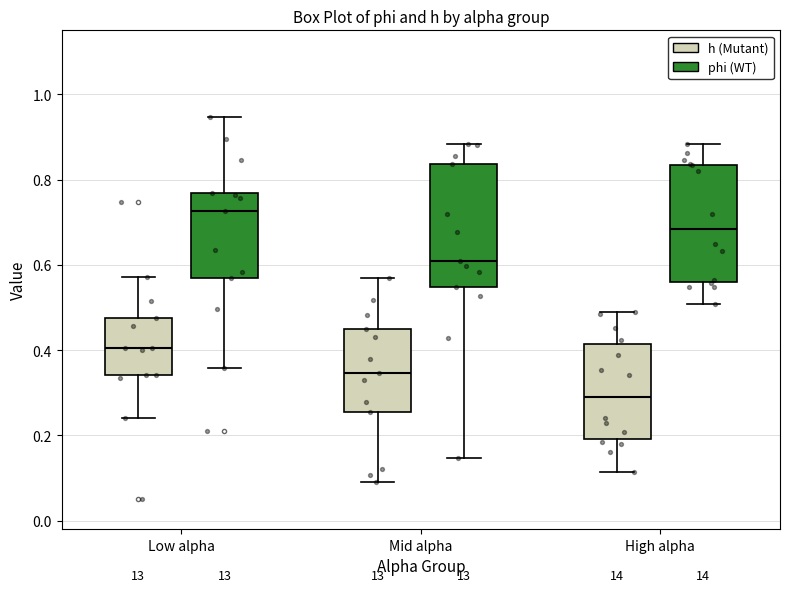

Reading left to right, read every box against the y-axis: the position of its median line, the range the box covers, and the ends of its whiskers. The values are not printed on the chart, so give them approximately, as read against the axis.

Low alpha (h (Mutant)): median 0.40, box 0.34 to 0.48, whiskers 0.24 to 0.58
Low alpha (phi (WT)): median 0.72, box 0.56 to 0.76, whiskers 0.36 to 0.94
Mid alpha (h (Mutant)): median 0.34, box 0.26 to 0.44, whiskers 0.10 to 0.56
Mid alpha (phi (WT)): median 0.60, box 0.54 to 0.84, whiskers 0.14 to 0.88
High alpha (h (Mutant)): median 0.30, box 0.20 to 0.42, whiskers 0.12 to 0.48
High alpha (phi (WT)): median 0.68, box 0.56 to 0.84, whiskers 0.50 to 0.88